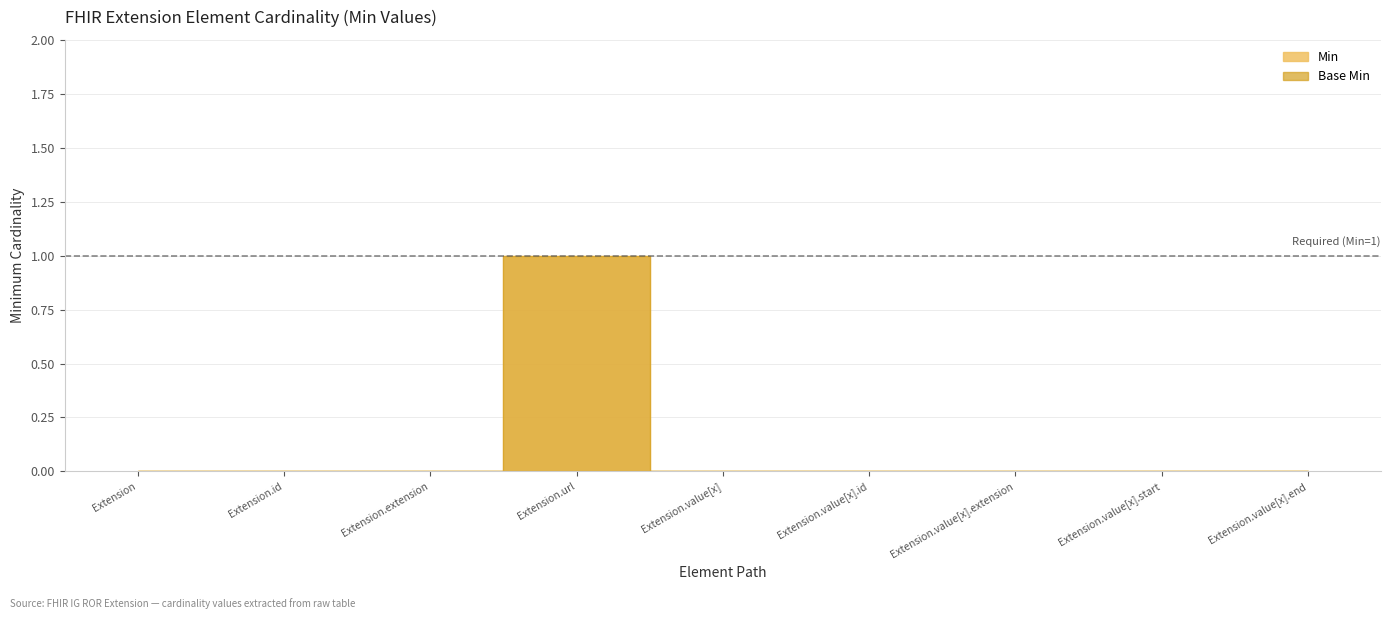

What position from the right is Extension.extension?

7